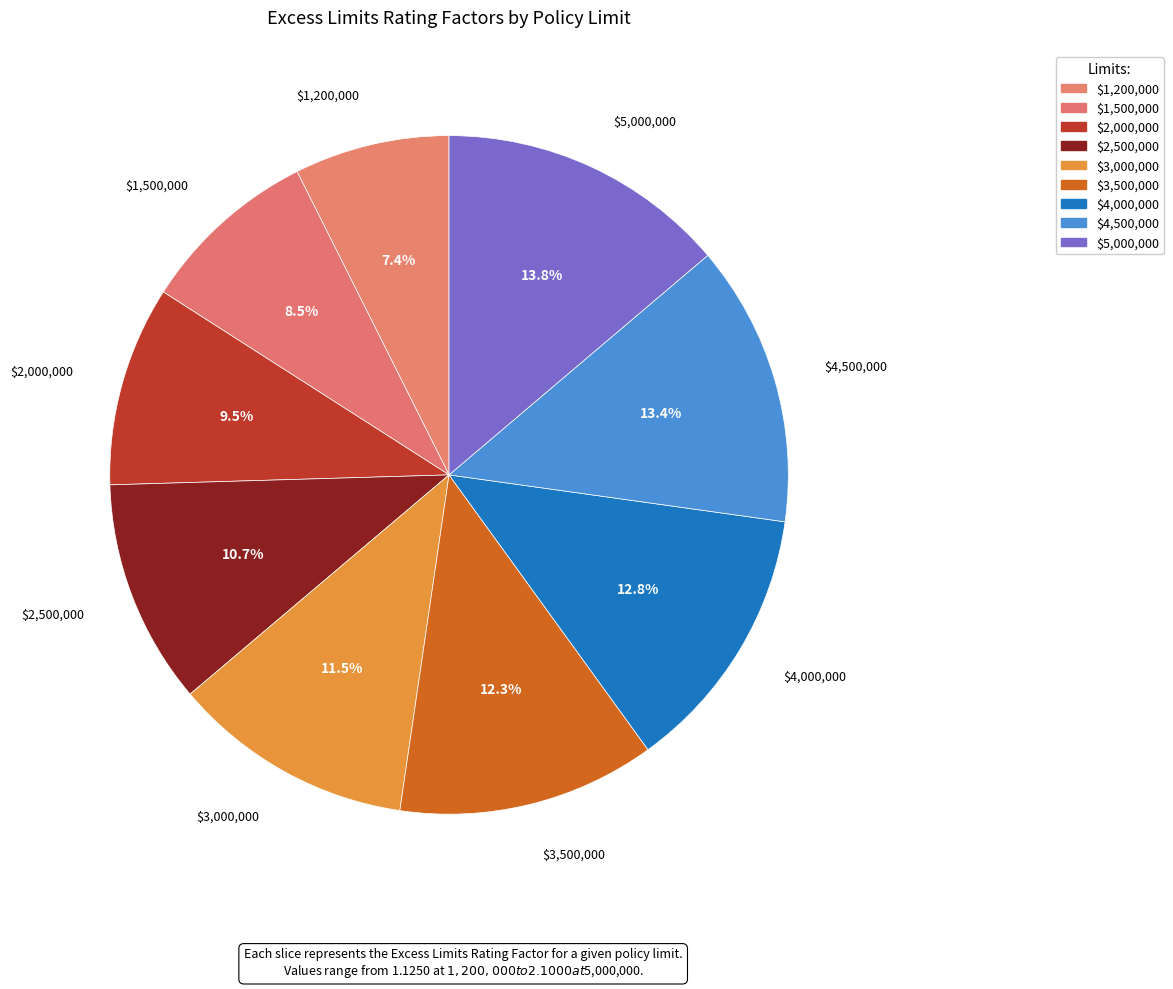

How many slices are in this pie chart?

9